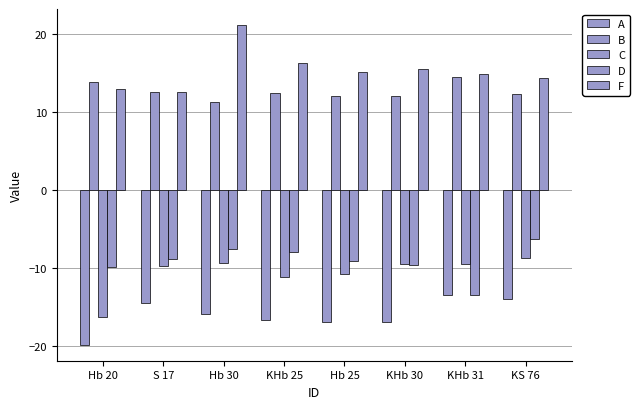

Is it true that A equals -17.0 at Hb 25?

True